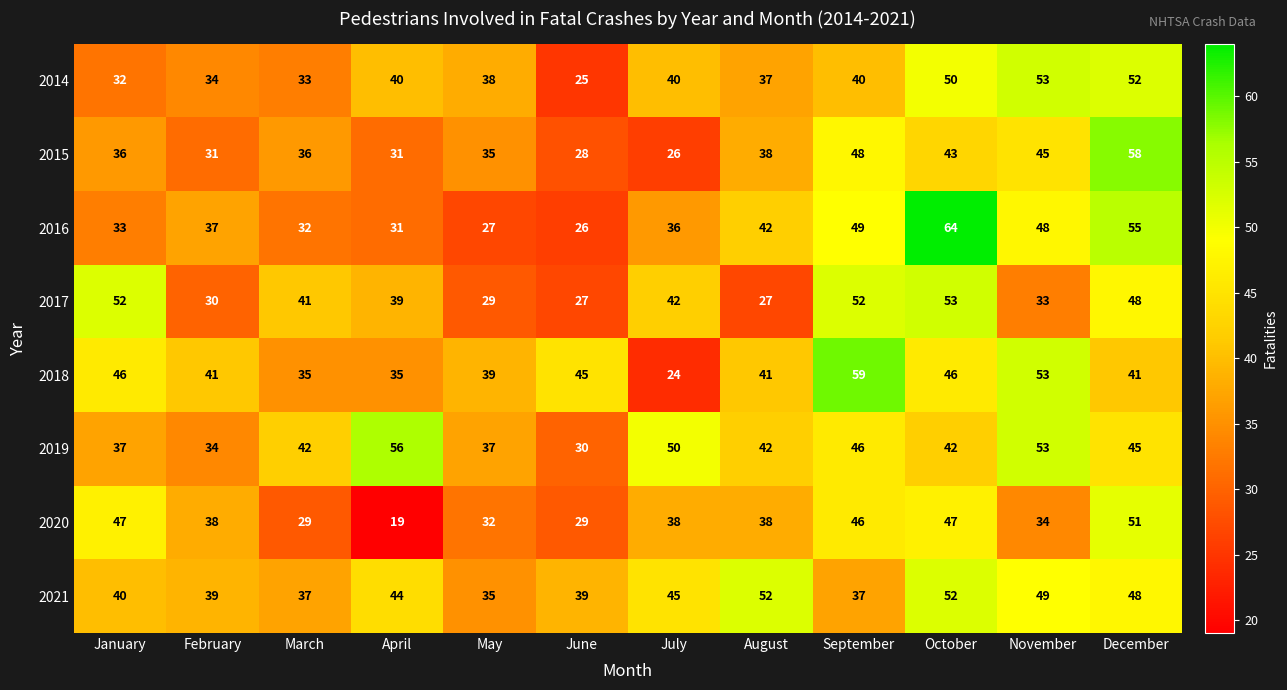

How many values in the 2018 series are below 41?

4